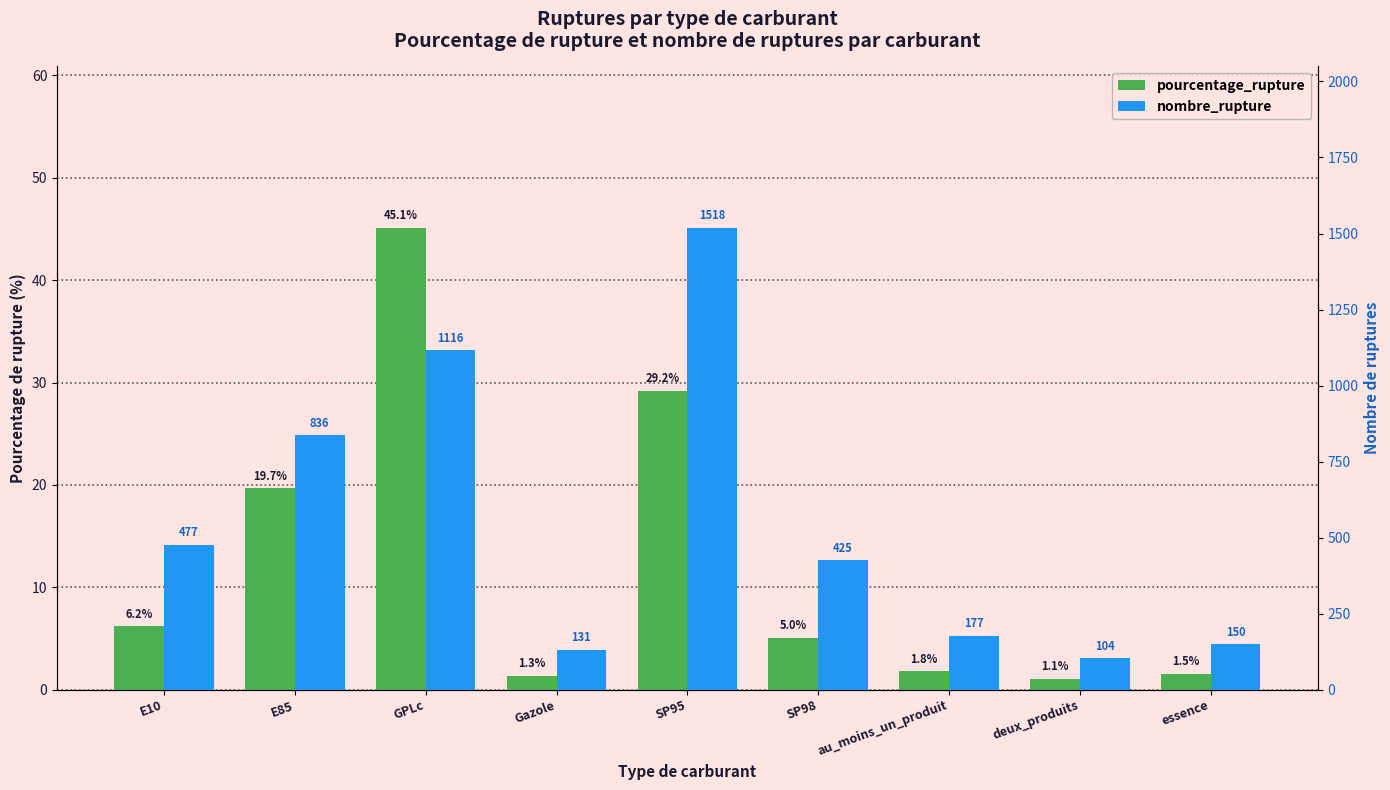

List the series in order of their peak value, highest first.

nombre_rupture, pourcentage_rupture